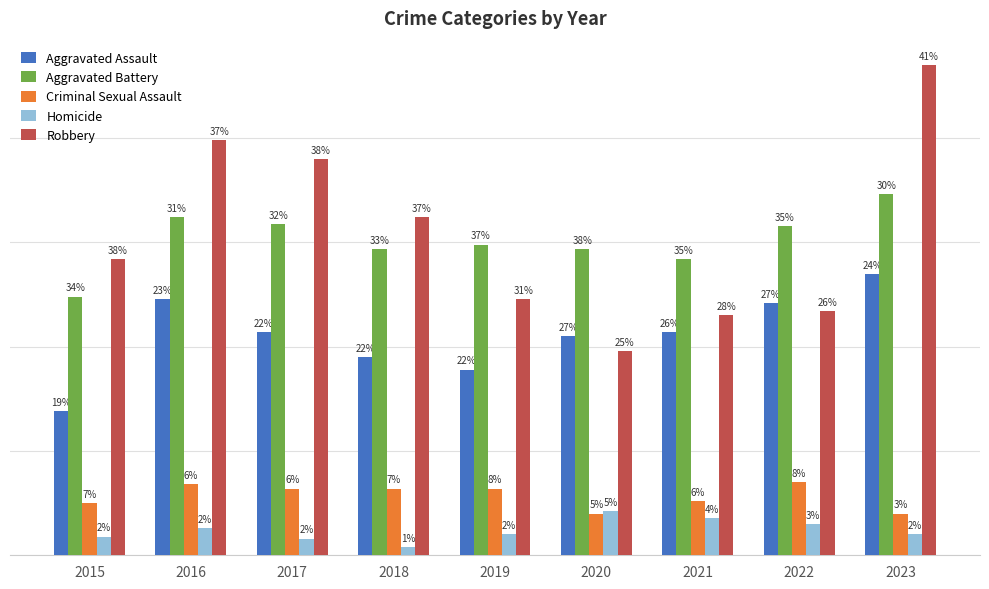

Does the chart contain stacked bars?

No